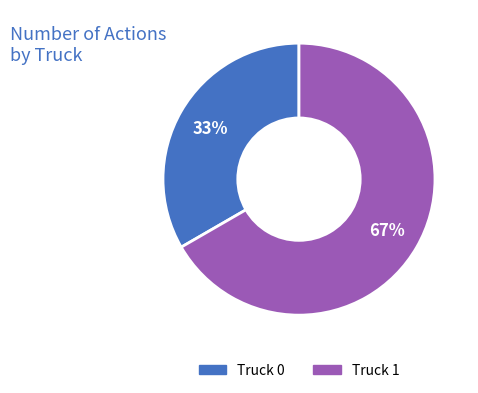

Which slice is the largest?

Truck 1